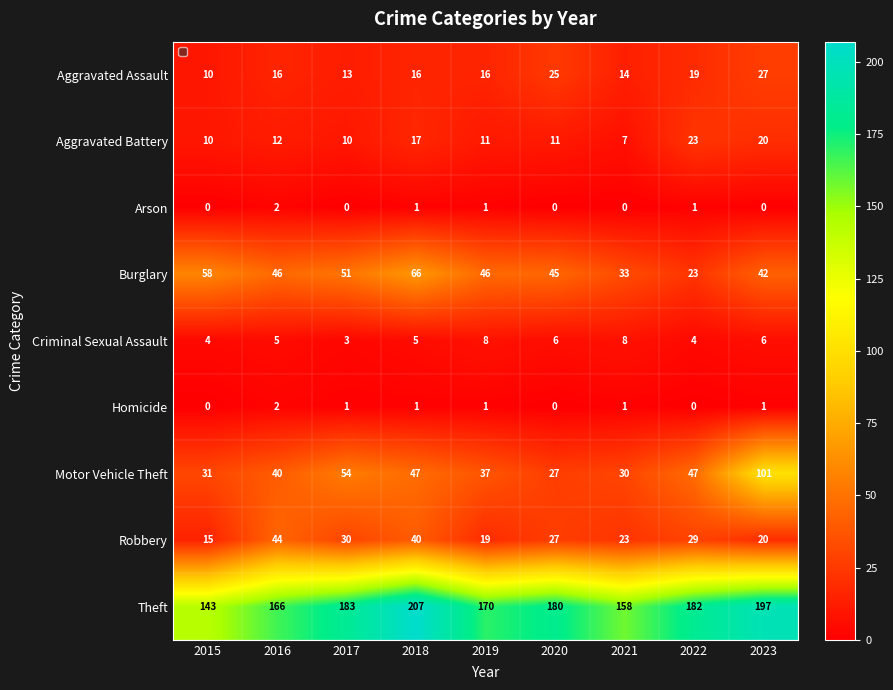

Which series has the largest total across all categories?

Theft